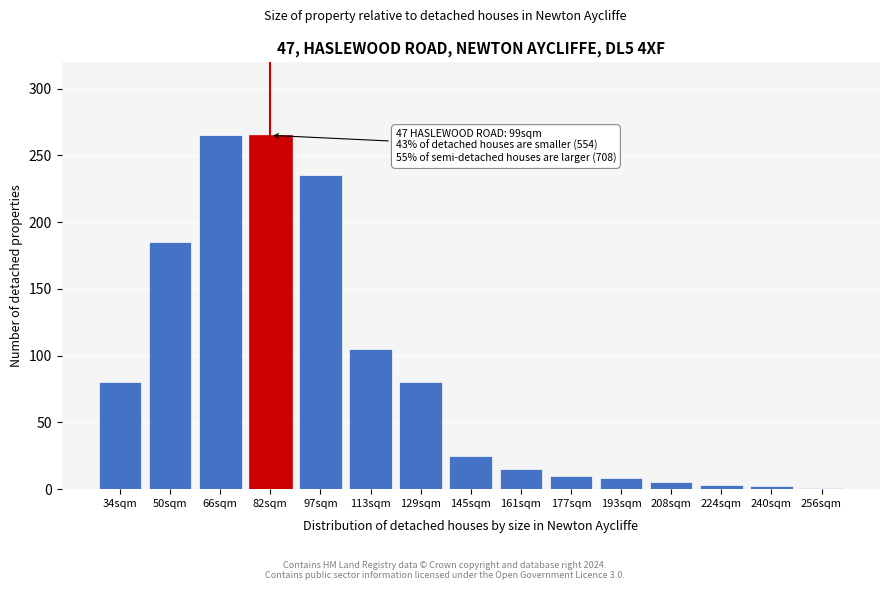

What is the label of the 4th bar from the left?

82sqm